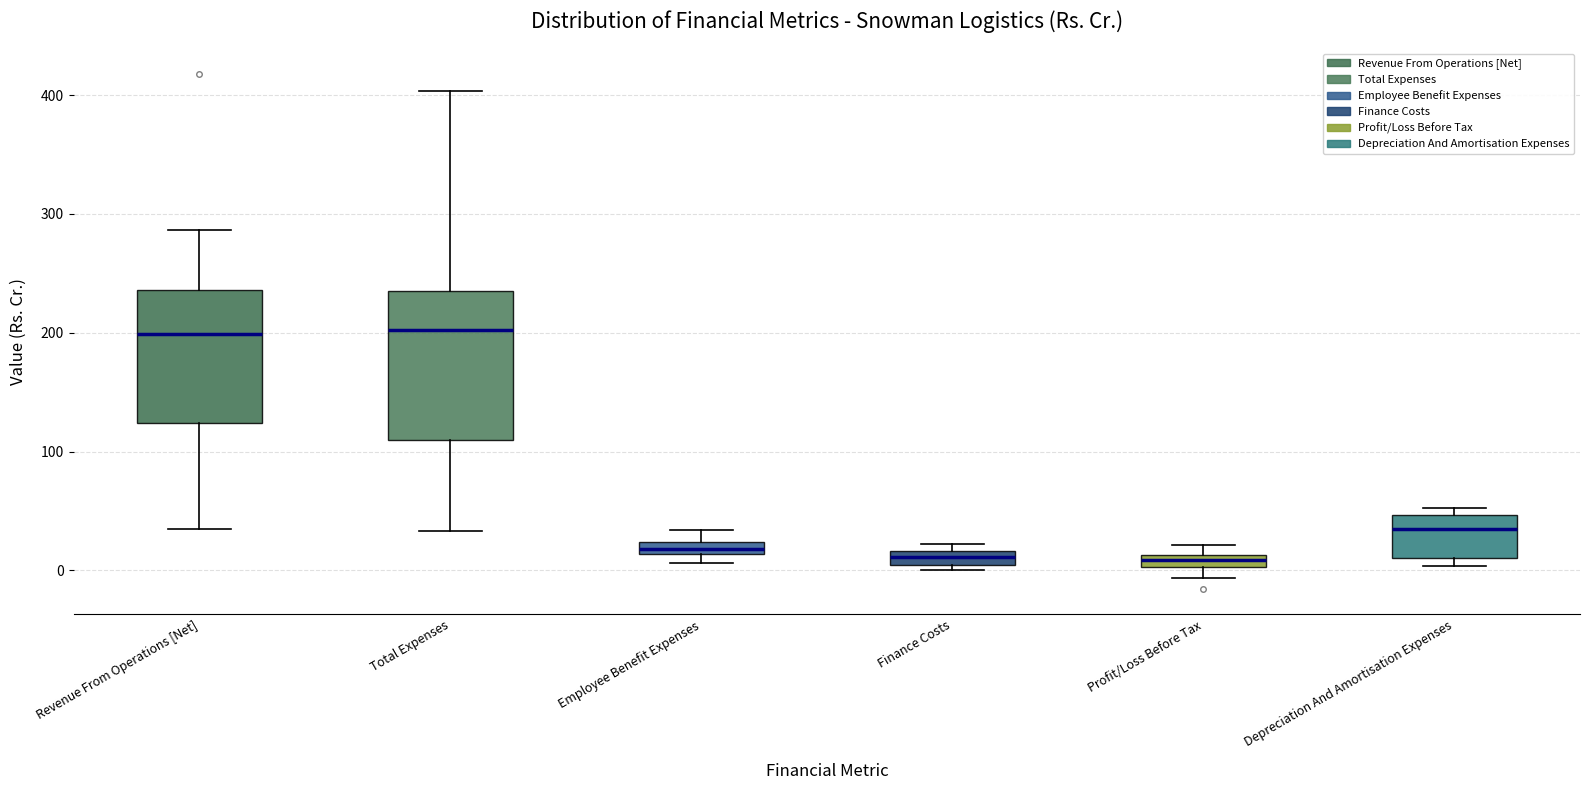

Where does the median line of the box for Finance Costs sit on the y-axis? The values are not printed on the chart, so give them approximately, as read against the axis.

10